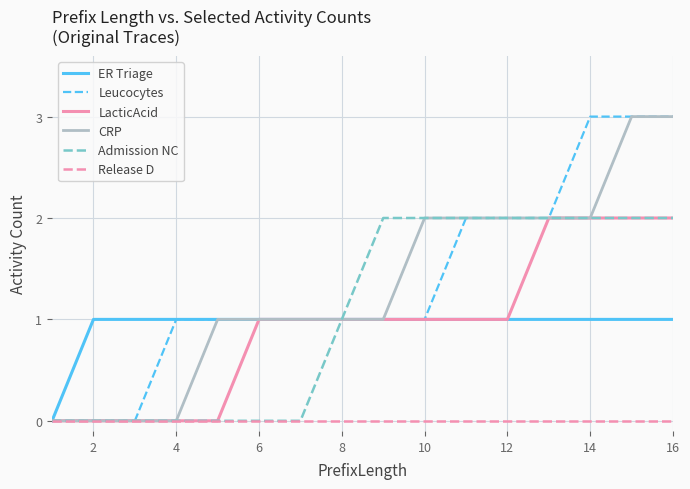

What is the maximum value shown in the chart?

3